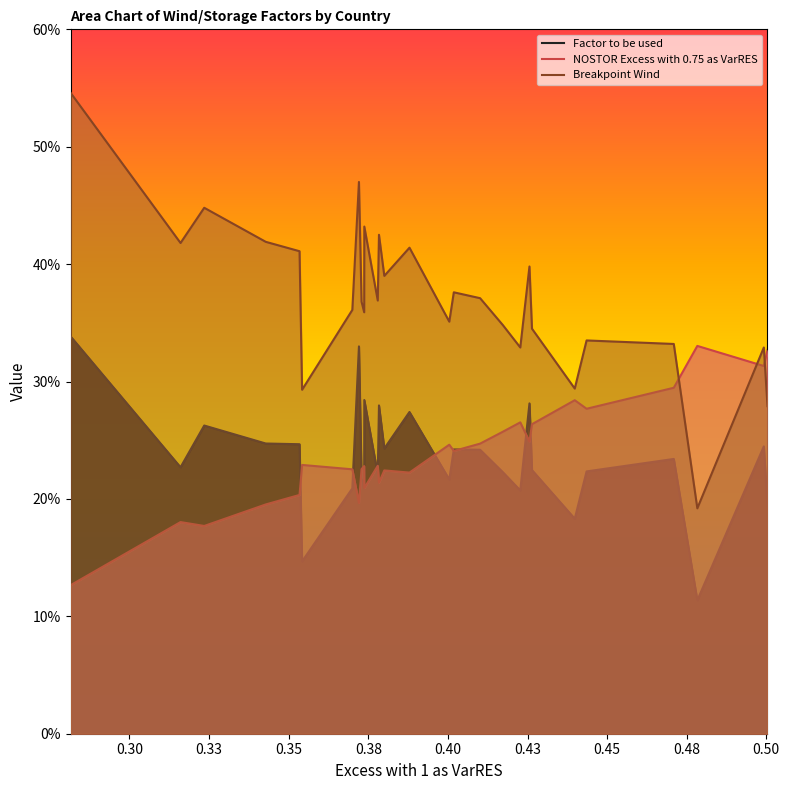

What is the value of the NOSTOR Excess with 0.75 as VarRES point at the 21st from the left?

0.2